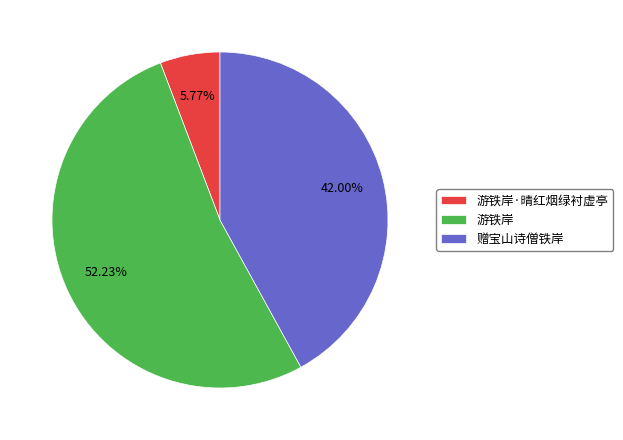

What percentage is the 游铁岸 slice, to the nearest percent?

52%